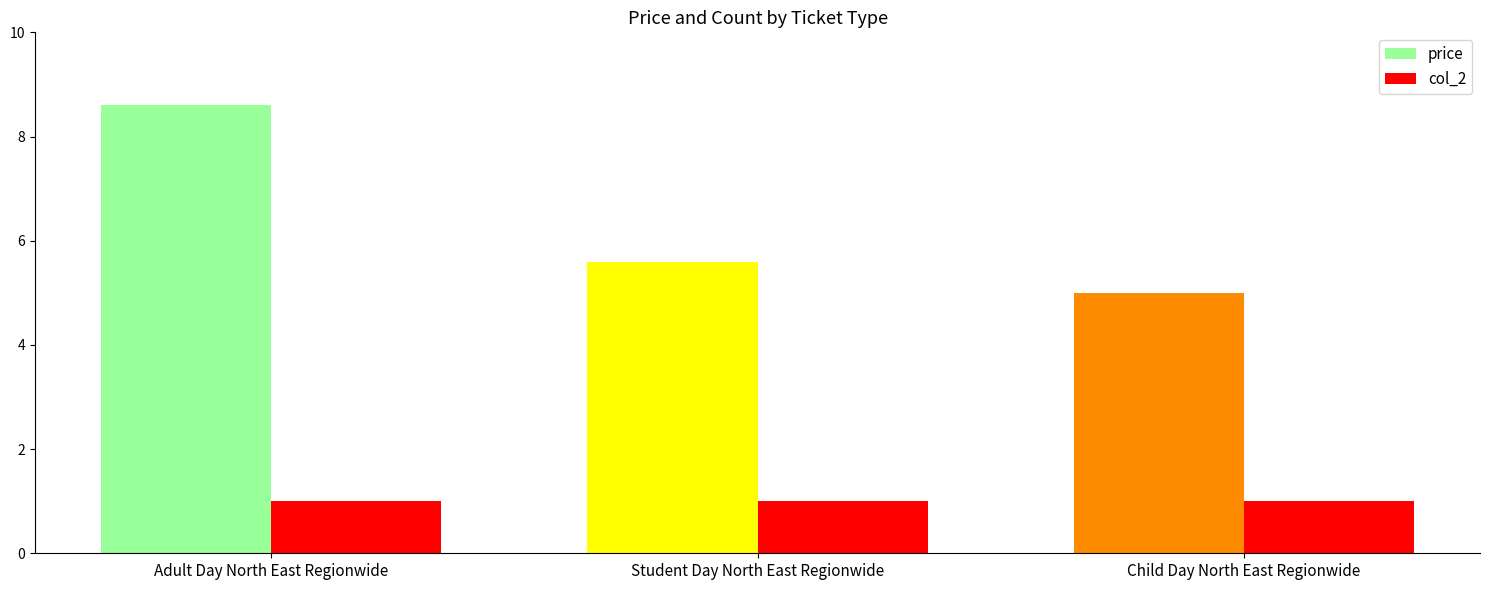

How many series are shown in this chart?

2